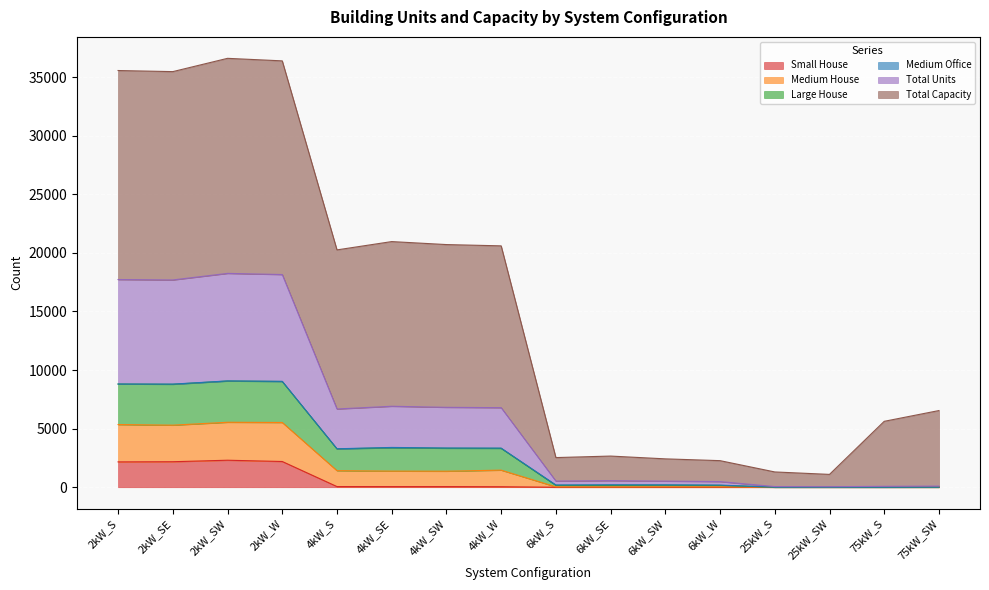

Does the chart display data point markers on the line(s)?

No